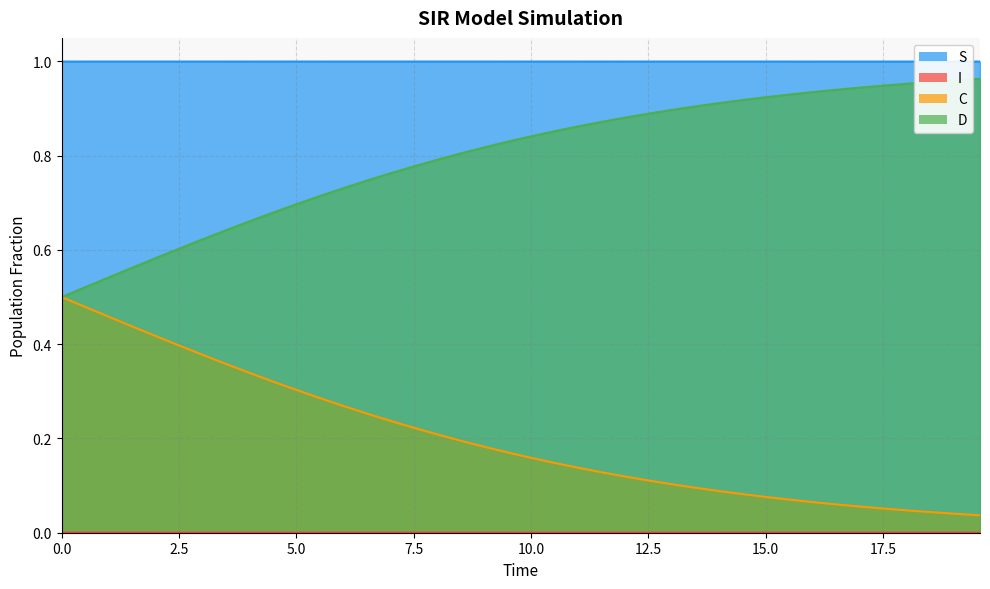

Which series has the largest total across all categories?

S